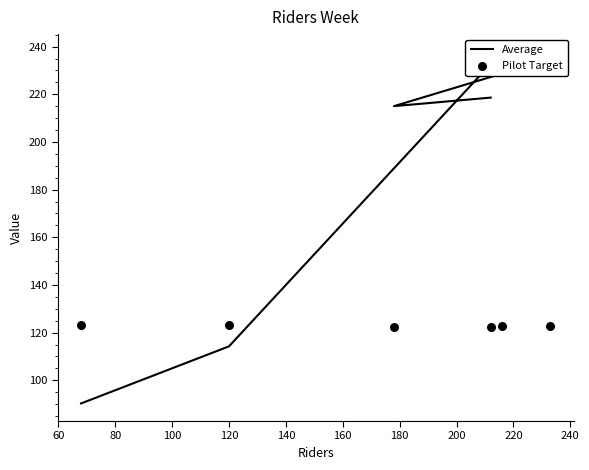

Which series contains the lowest Y value?

Average